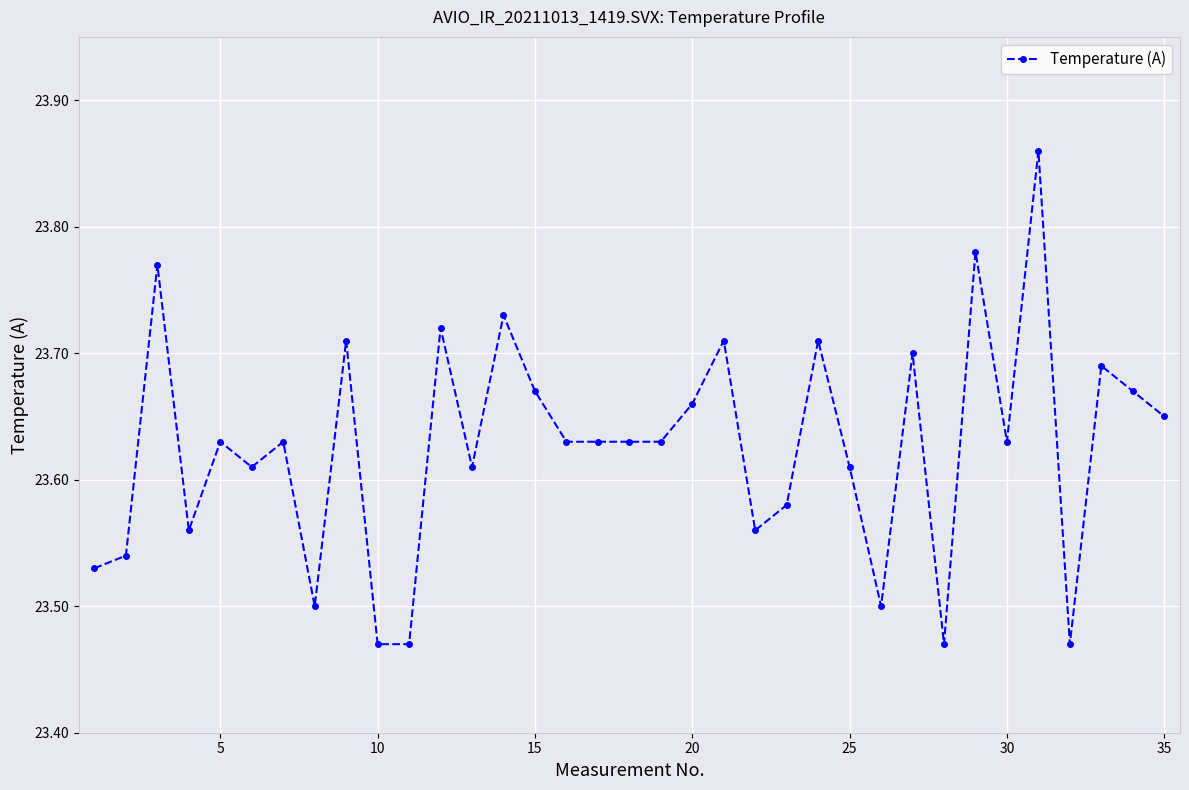

What is the sum of all values?

826.9